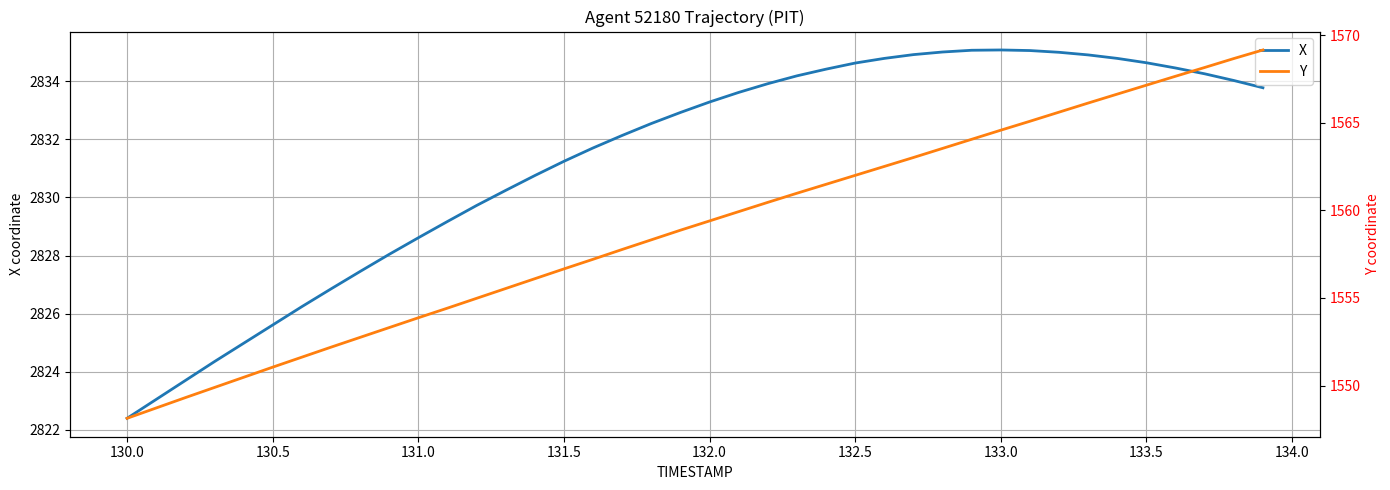

Is it true that X equals 2834.6 at 133.5?

True